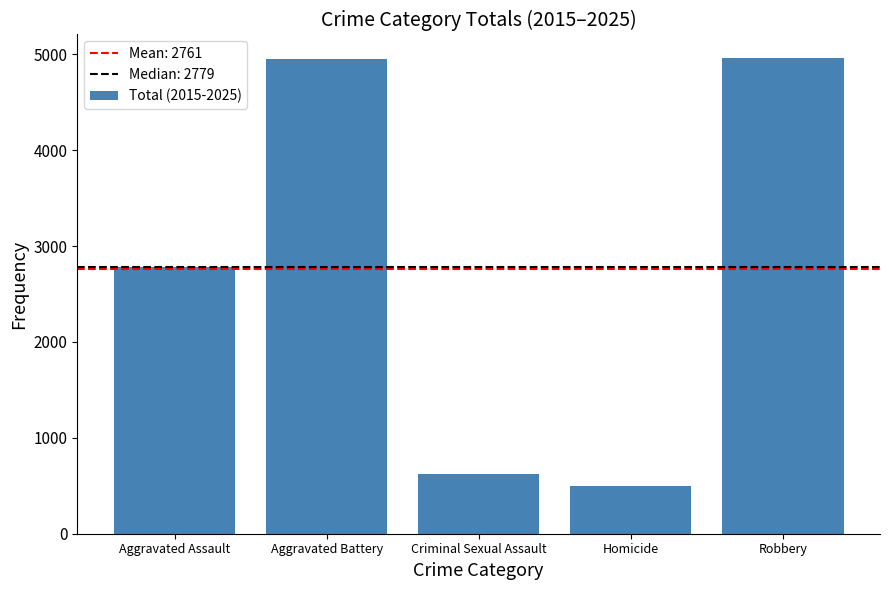

How many series are shown in this chart?

1